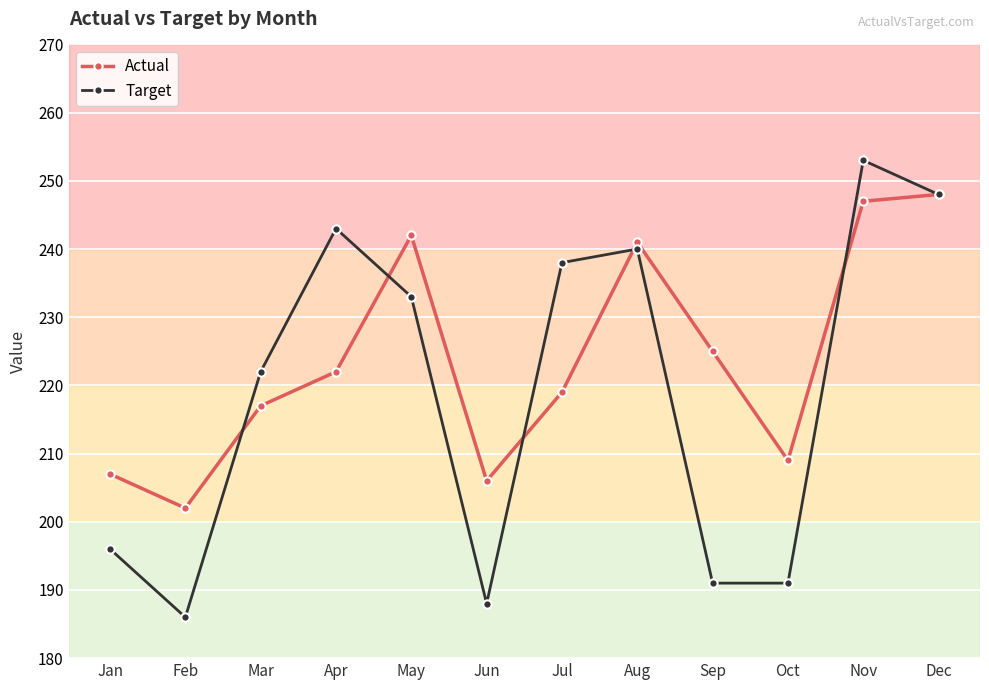

In Actual, how many points are lower than both neighbors (excluding endpoints)?

3